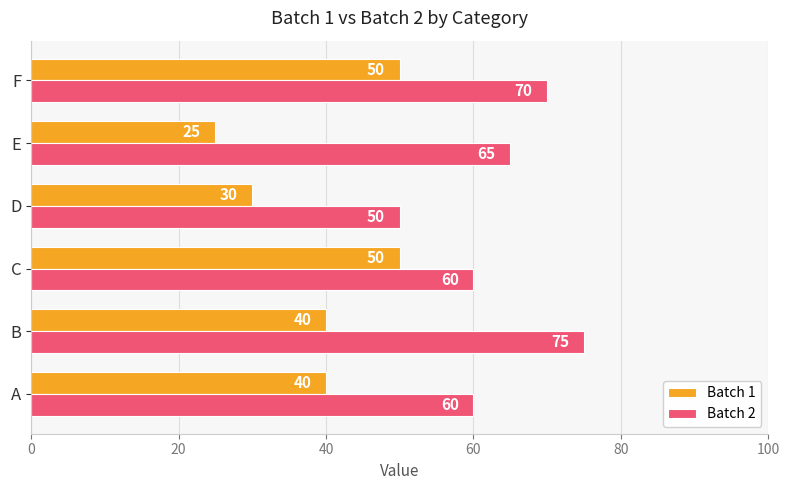

How many values in the Batch 1 series are below 40?

2